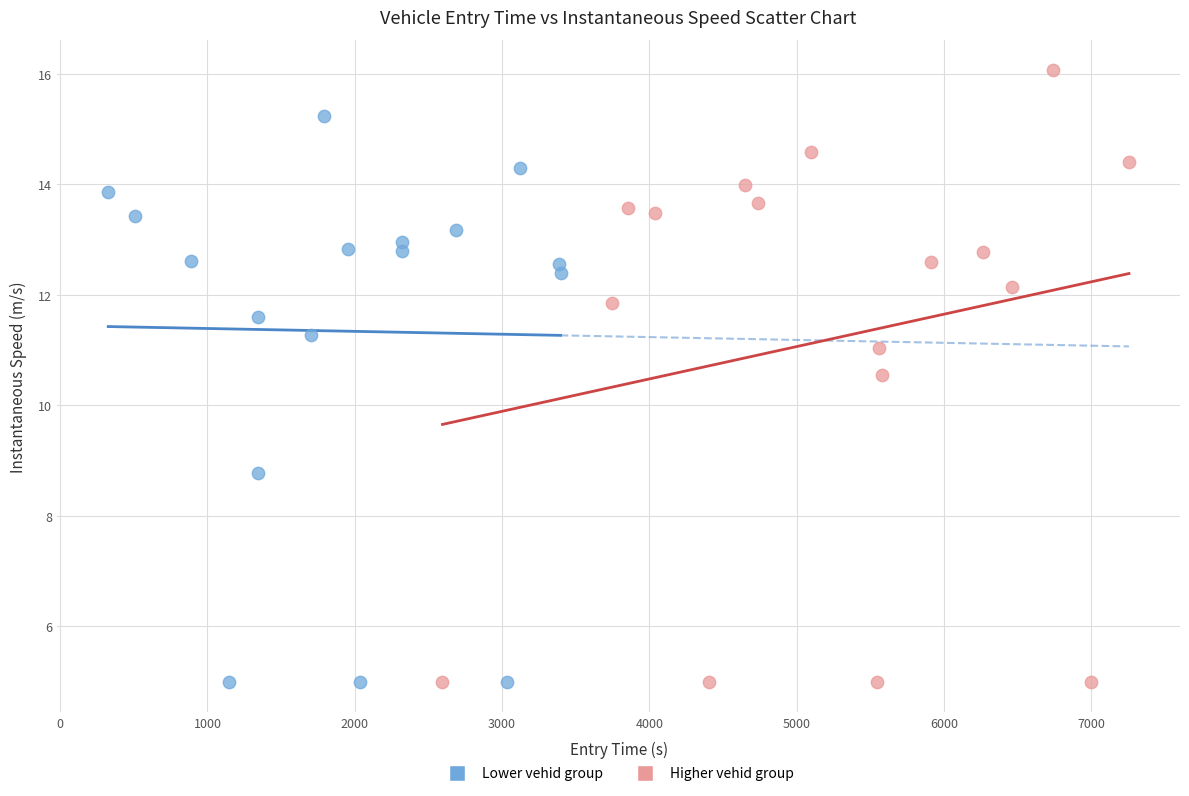

Which series reaches the maximum Y coordinate?

Higher vehid group